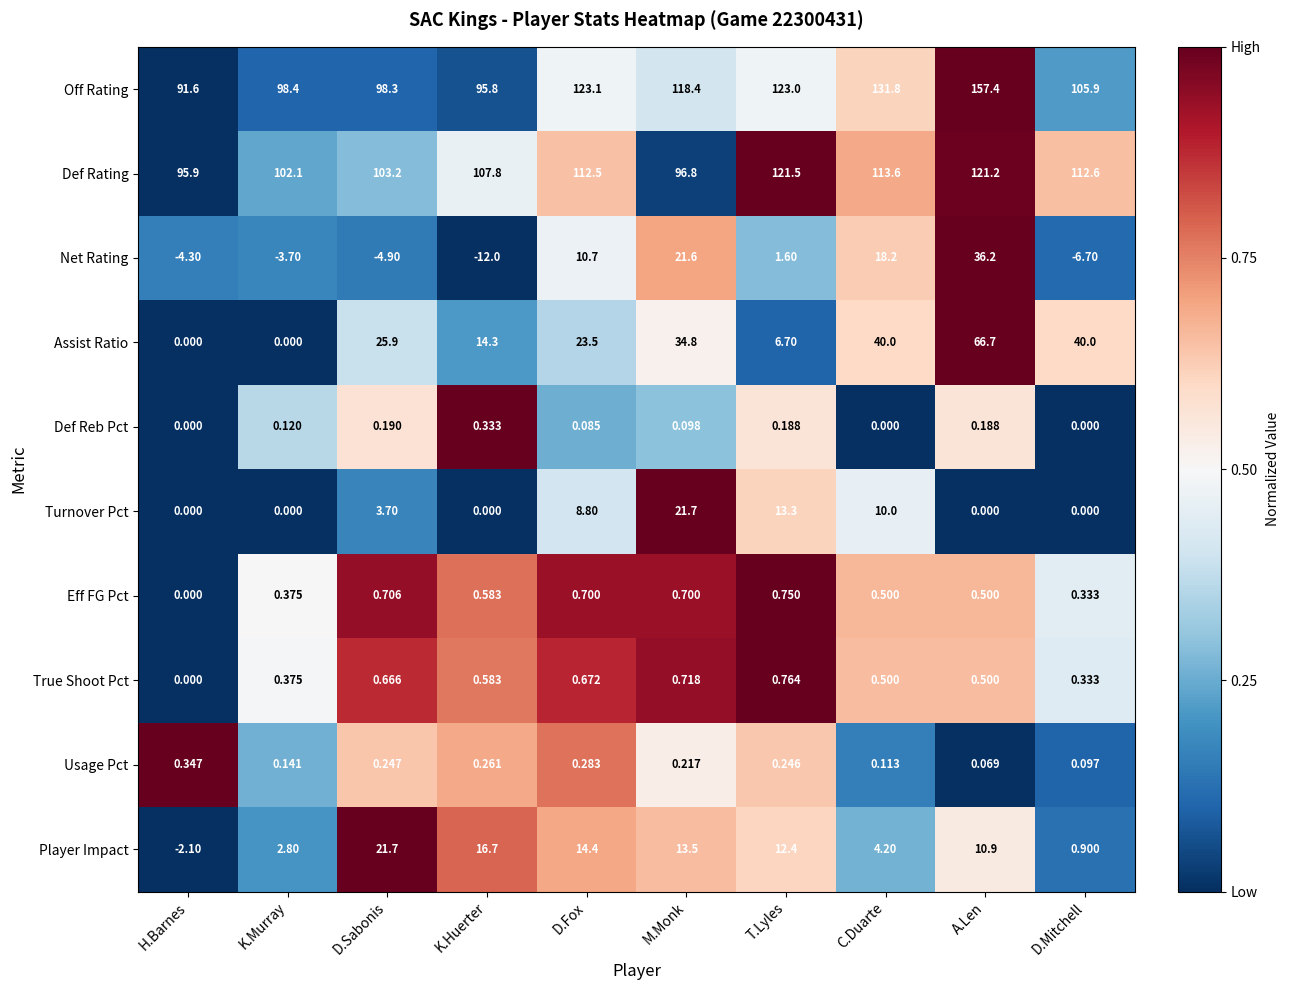

Which series has the largest total across all categories?

Off Rating